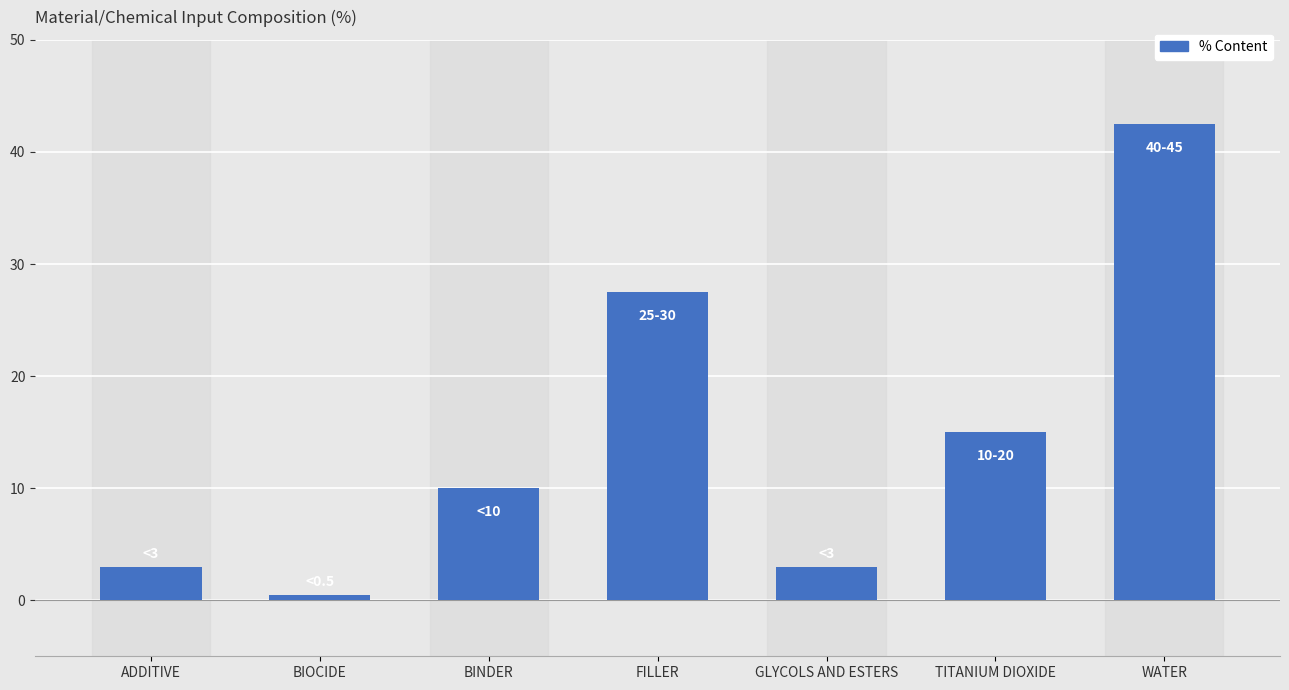

How many distinct data groups are displayed?

1